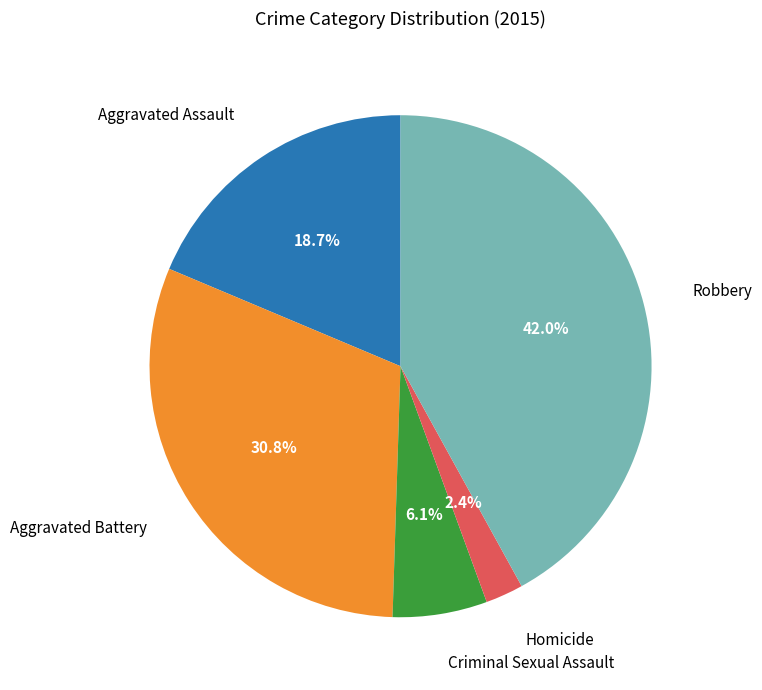

Is it true that Criminal Sexual Assault is 6% of the pie?

True